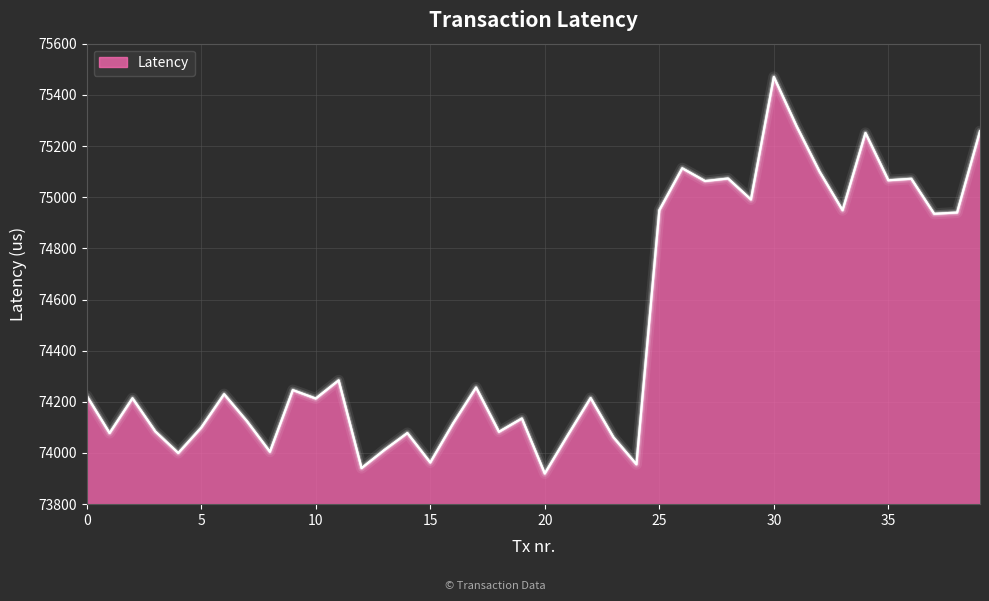

What is the smallest value displayed?

73920